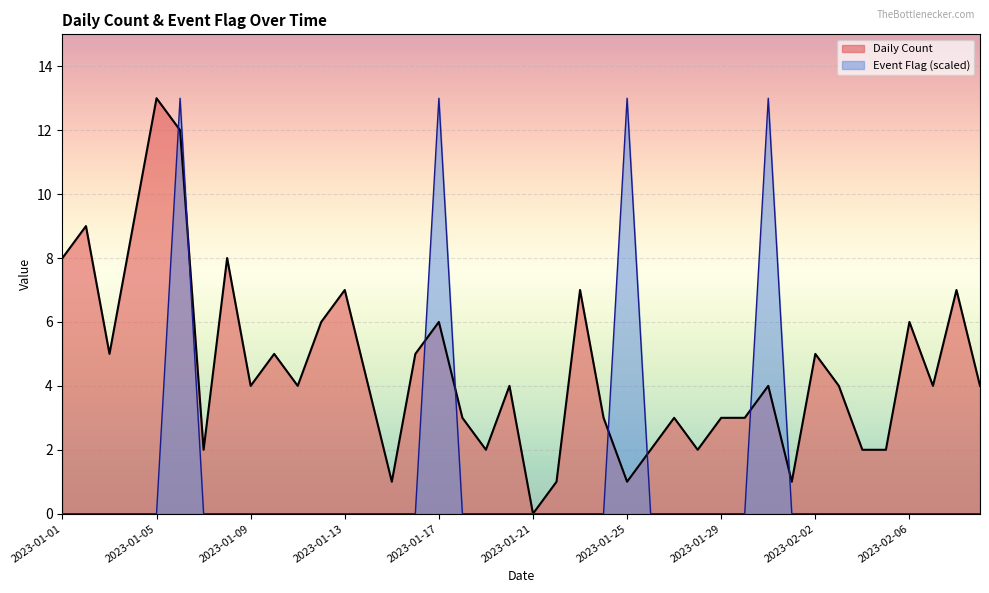

What is the label of the 35th point from the left?

2023-02-04